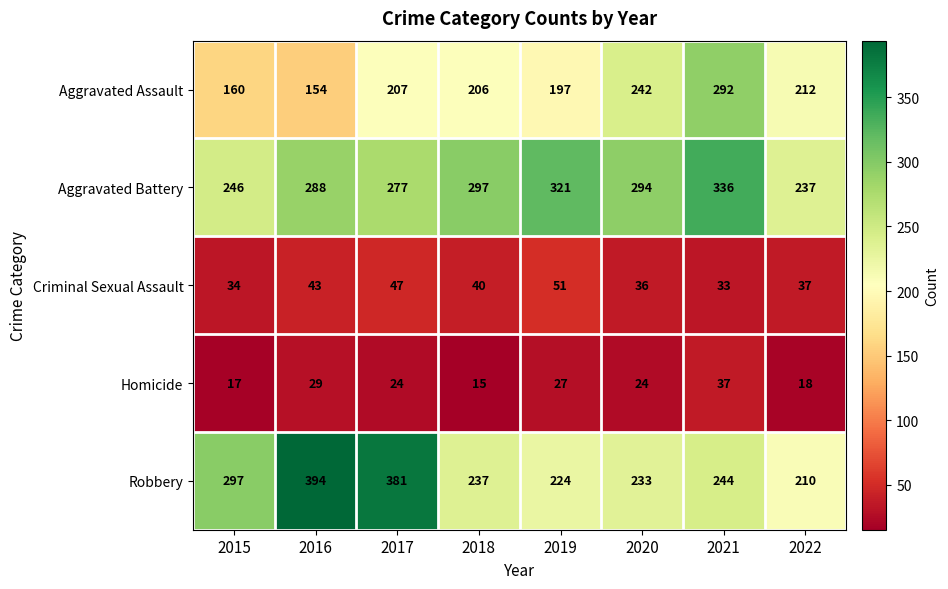

Read the Homicide value at 2022, to the nearest 10.

20